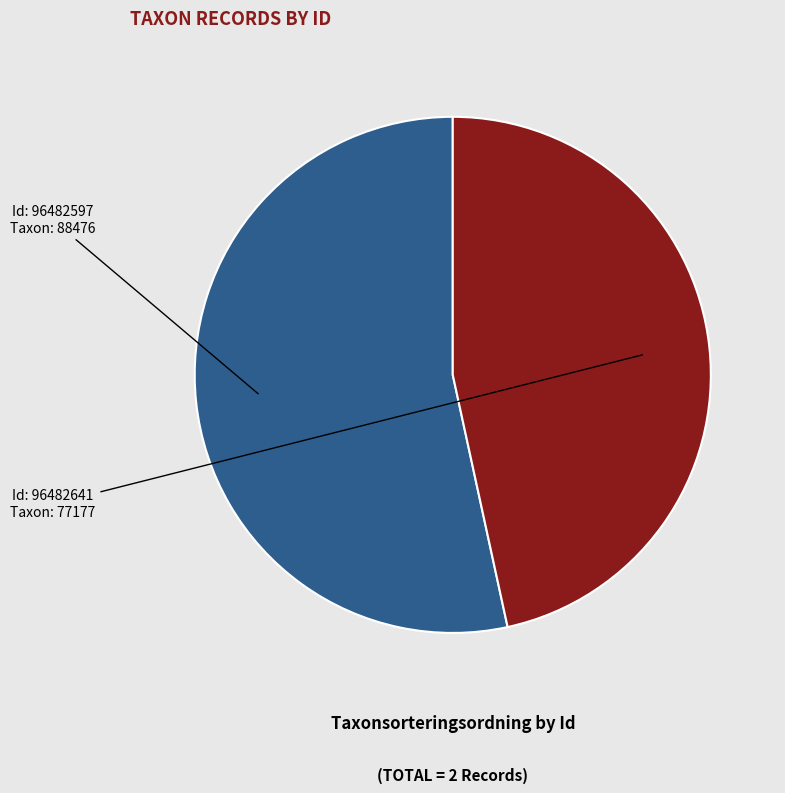

How many slices are in this pie chart?

2